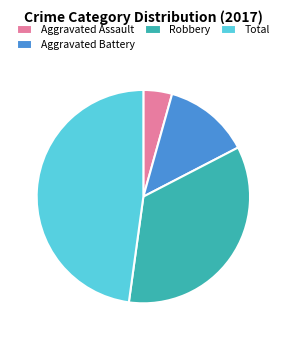

Does Robbery account for over 50% of the chart?

No